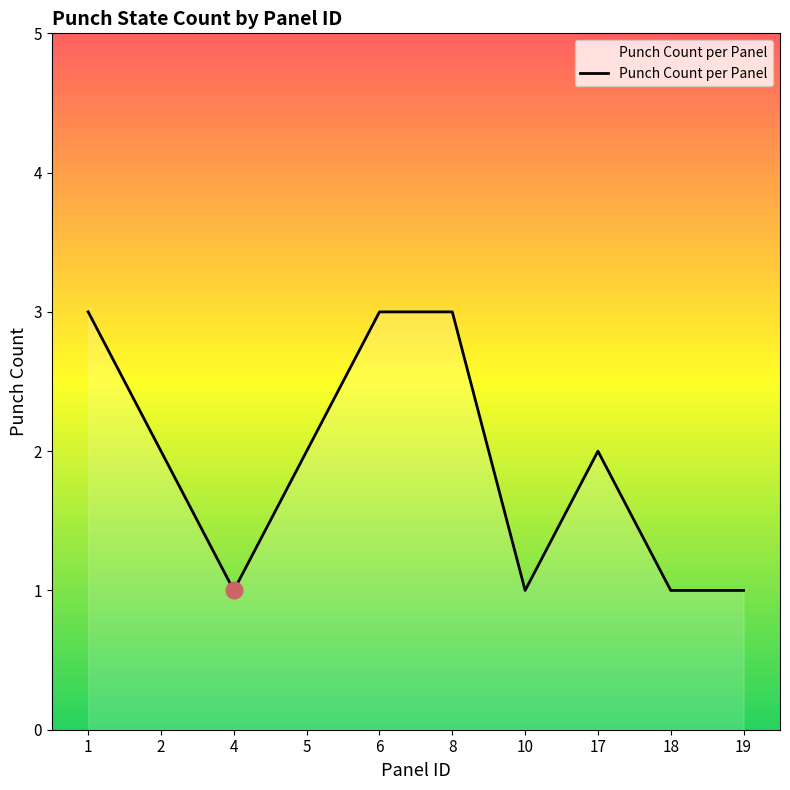

Does the chart display data point markers on the line(s)?

No